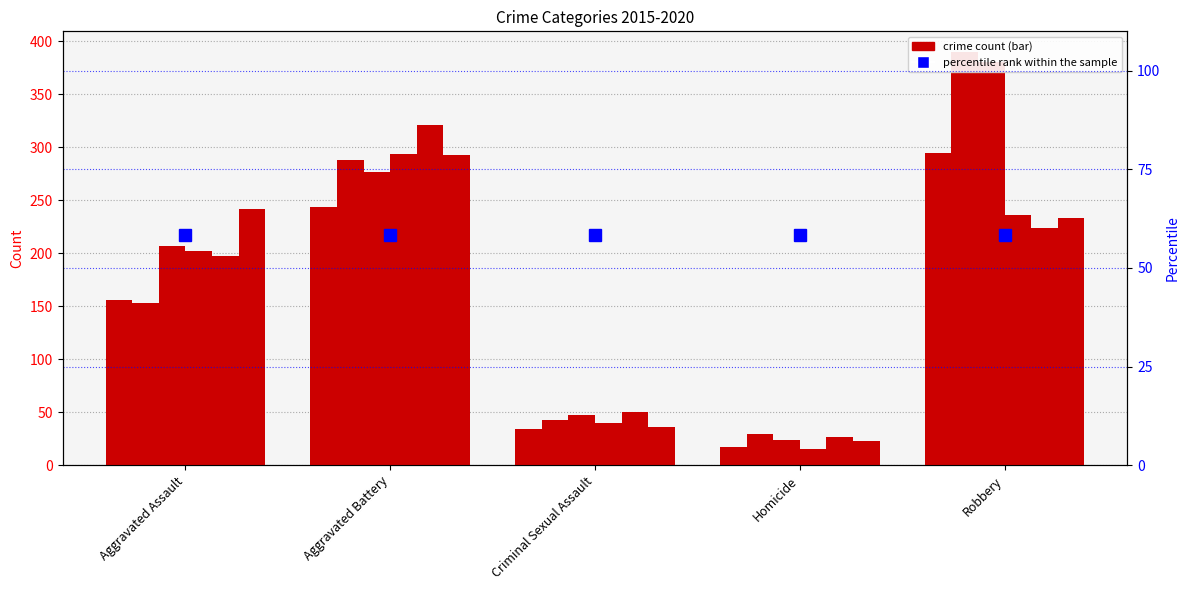

What is the difference between the maximum and minimum values in the 2016 series?

361